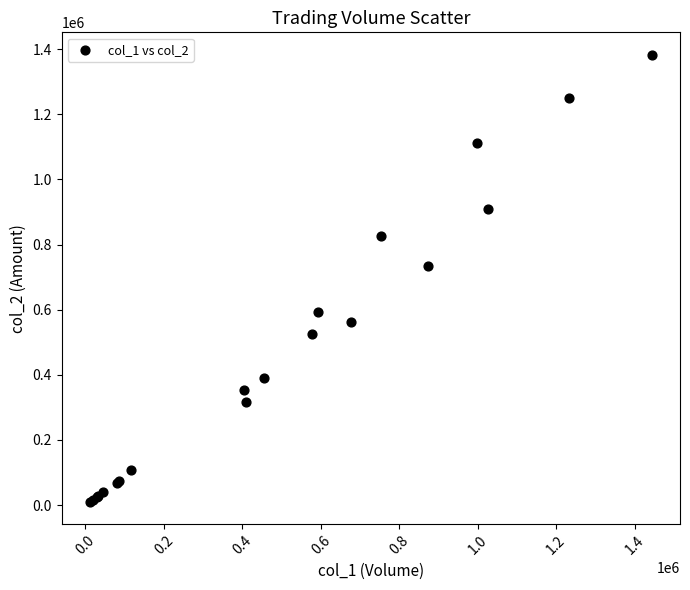

What Y value in the scatter plot is closest to 696660?

733830